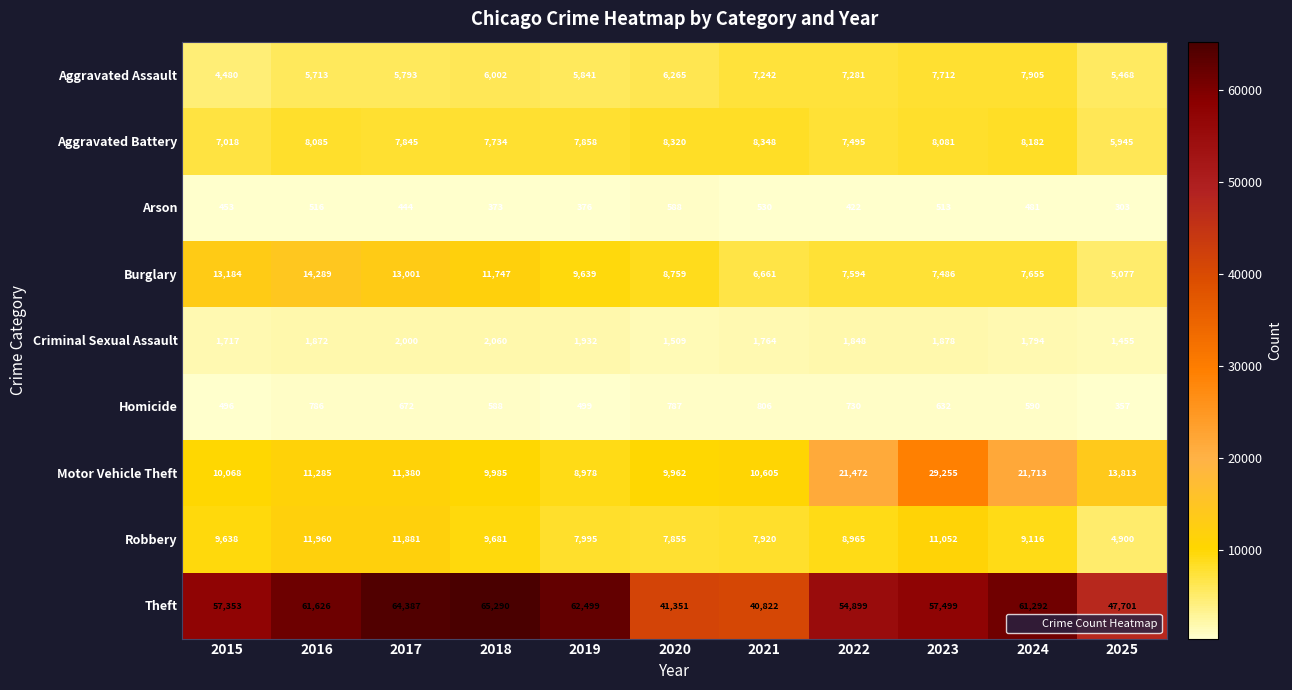

What is the total value across all series at 2021?

84698